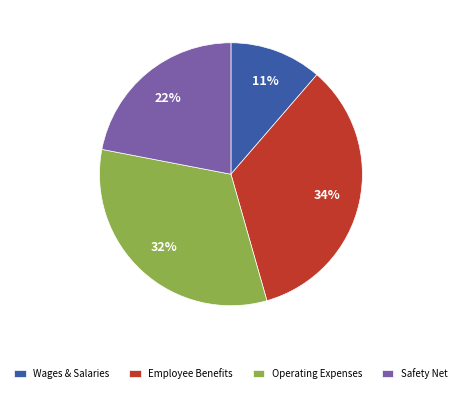

How many slices are in this pie chart?

4